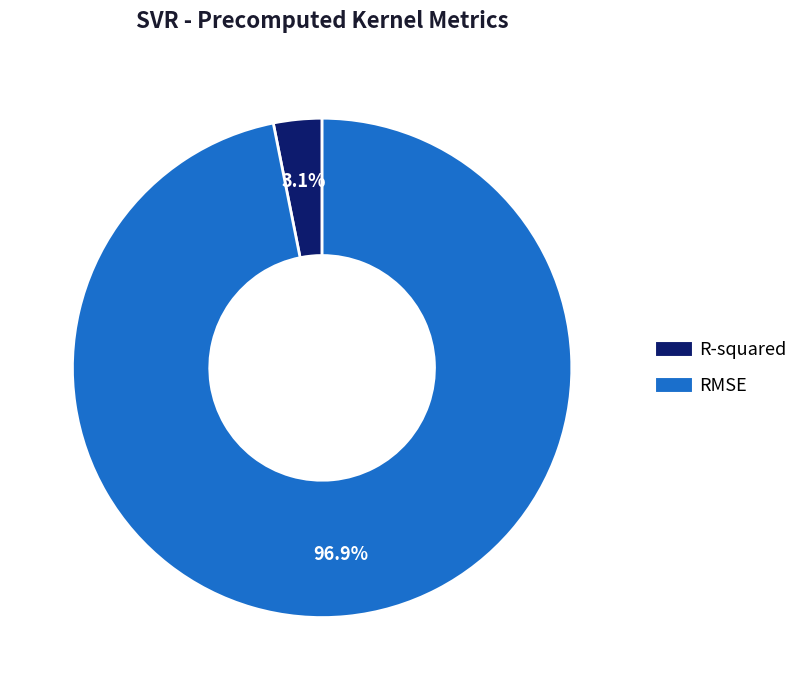

To the nearest percent, what is the difference between the RMSE and R-squared slice percentages?

94%